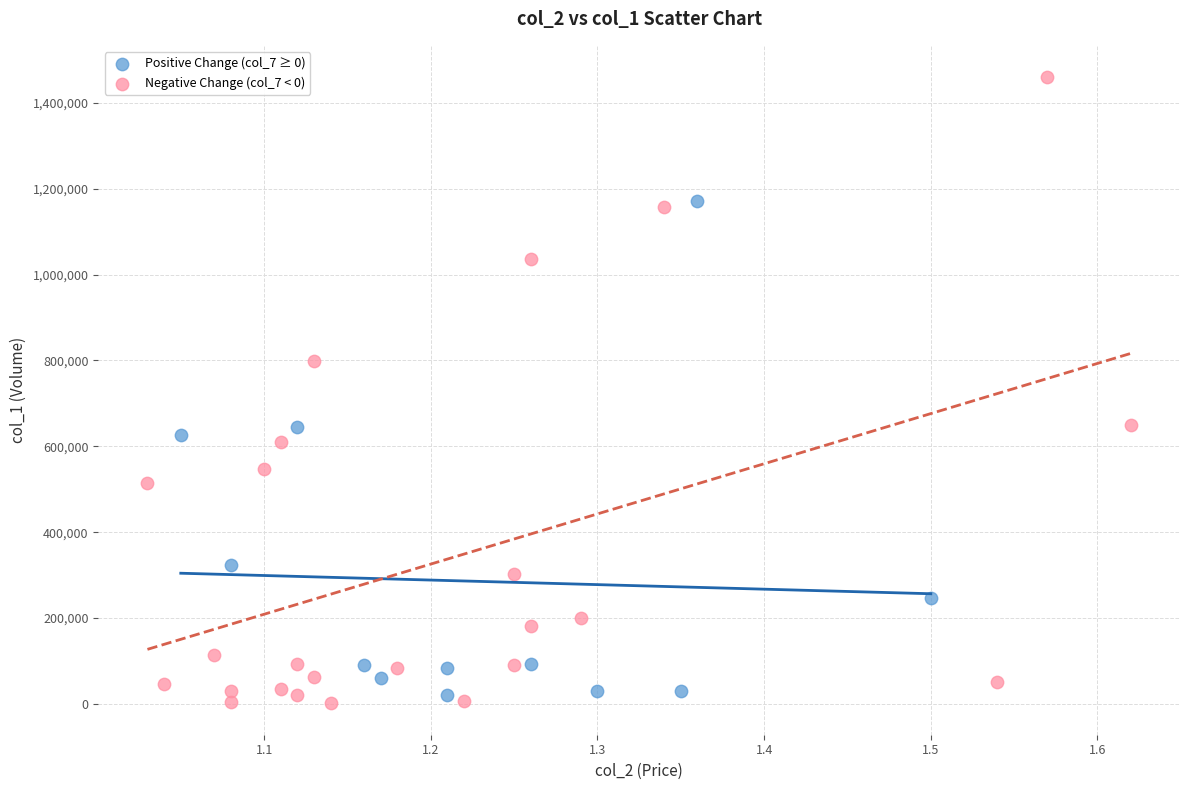

Which series reaches the maximum Y coordinate?

Negative Change (col_7 < 0)